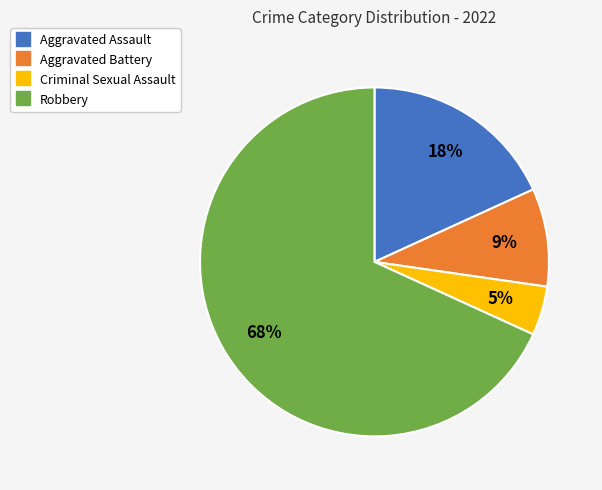

What is the majority slice?

Robbery